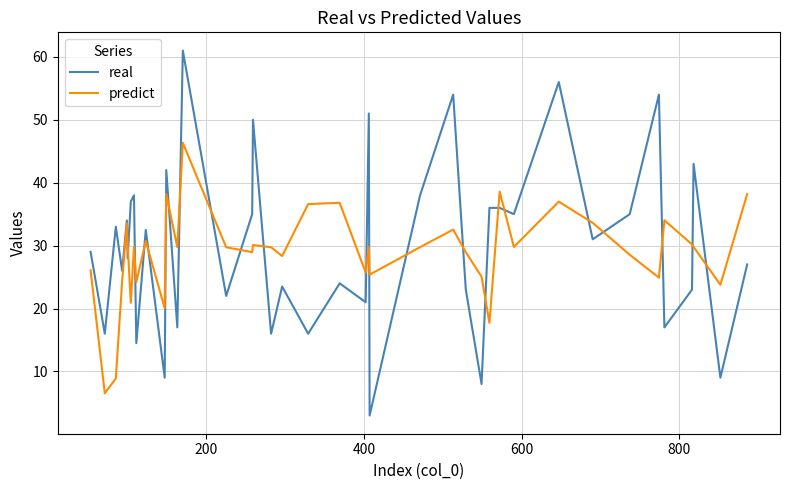

Which series has the widest spread of values?

real